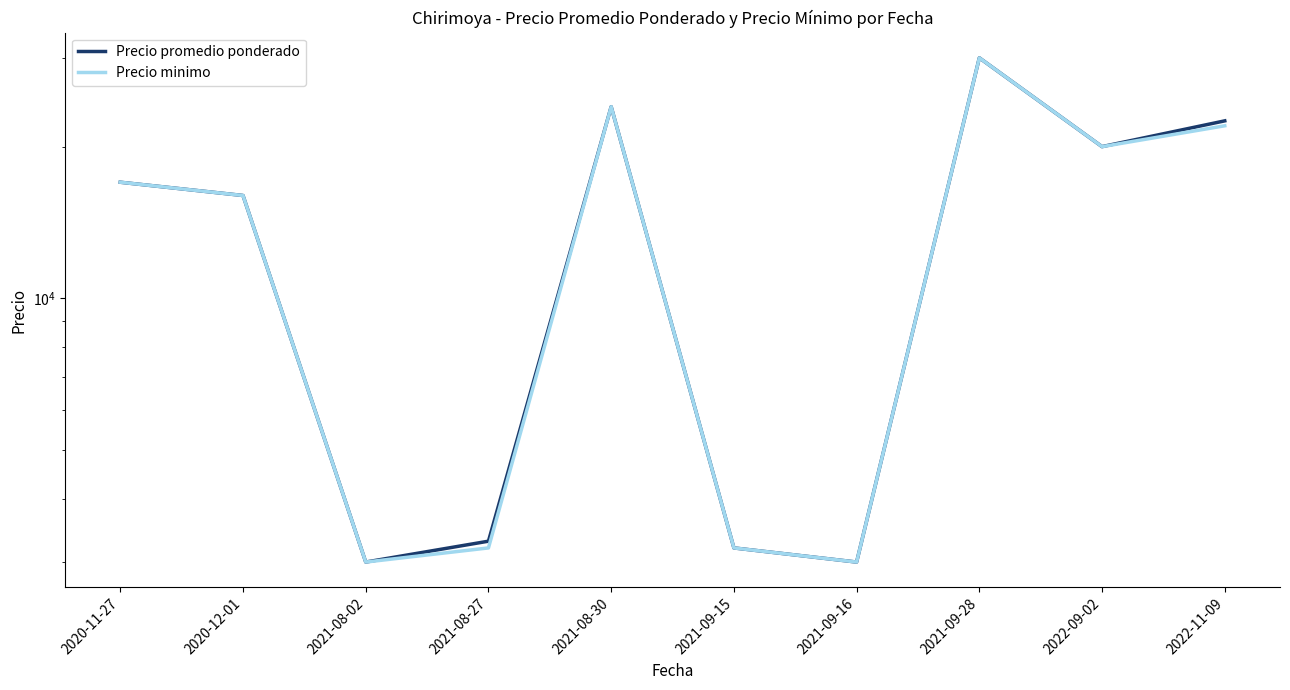

True or false: Precio minimo and Precio promedio ponderado intersect in this chart.

False